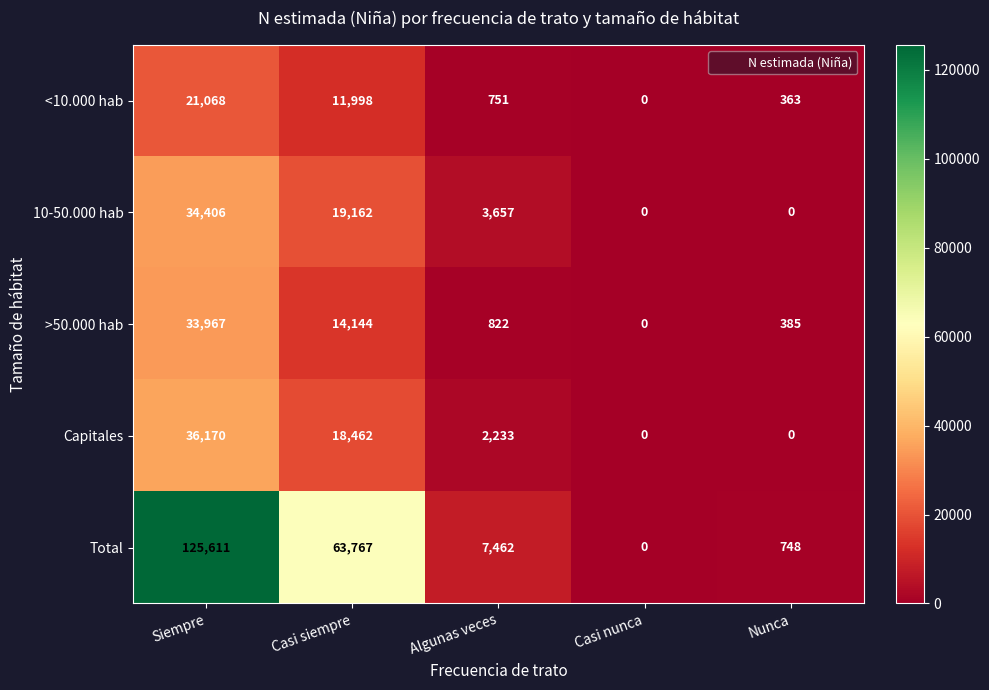

At which category is the sum across all series the highest?

Siempre